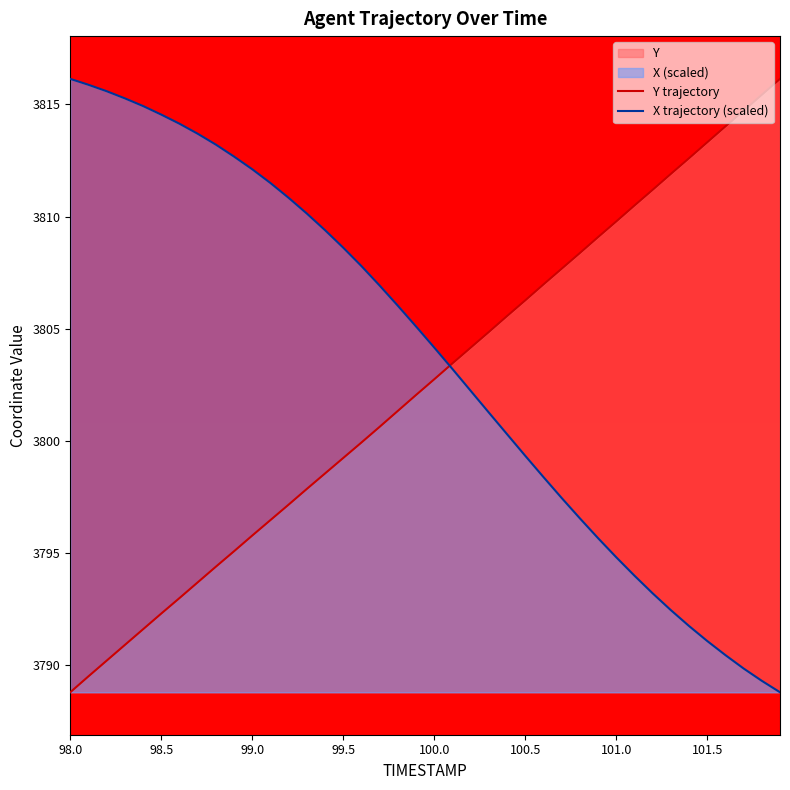

List the series in order of their overall mean, highest first.

X trajectory (scaled), Y trajectory